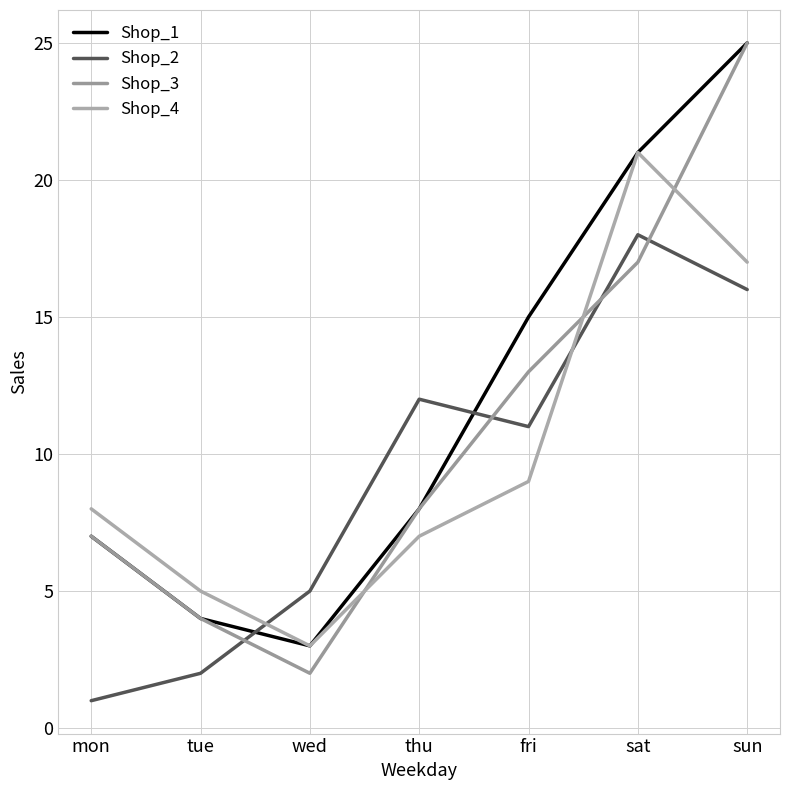

After their last crossing, which series has the higher values: Shop_2 or Shop_3?

Shop_3